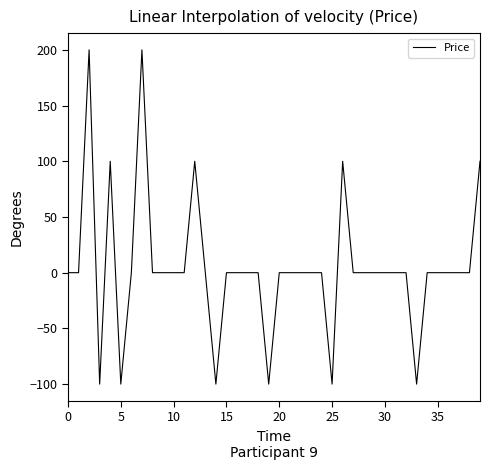

What is the difference between the second highest and second lowest values?

300